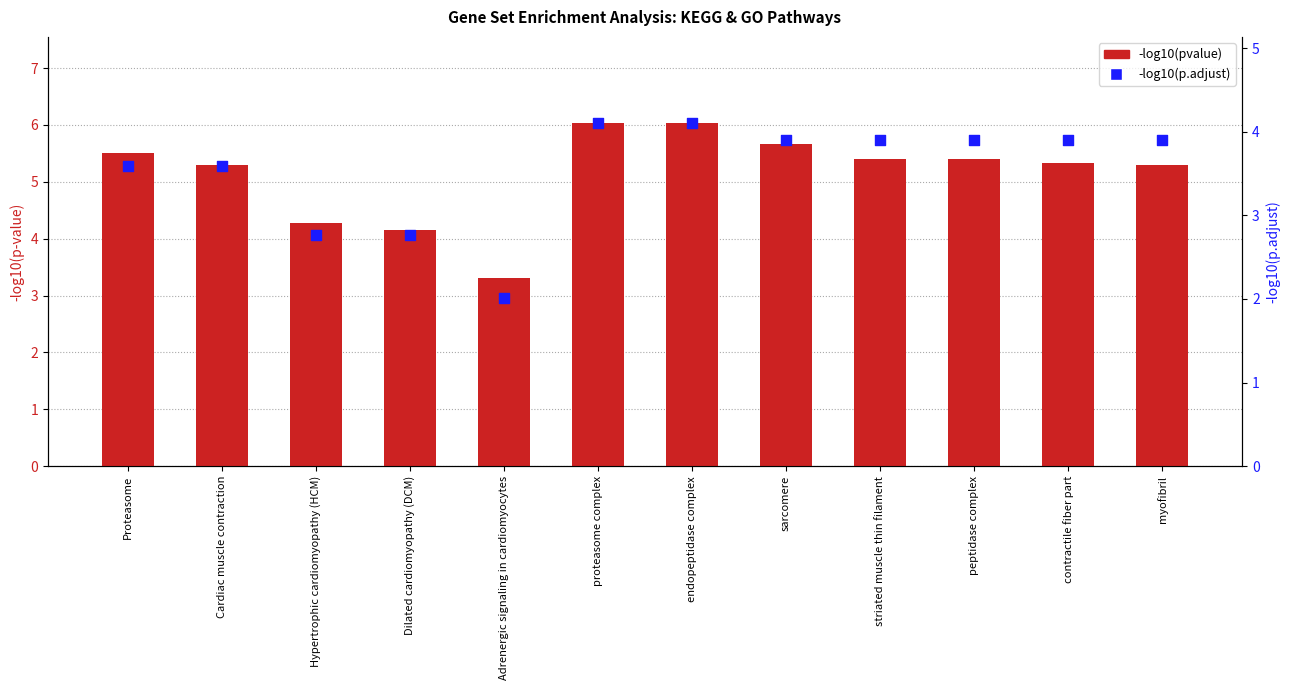

Is the value of -log10(pvalue) at contractile fiber part greater than the value of -log10(p.adjust) at myofibril?

Yes